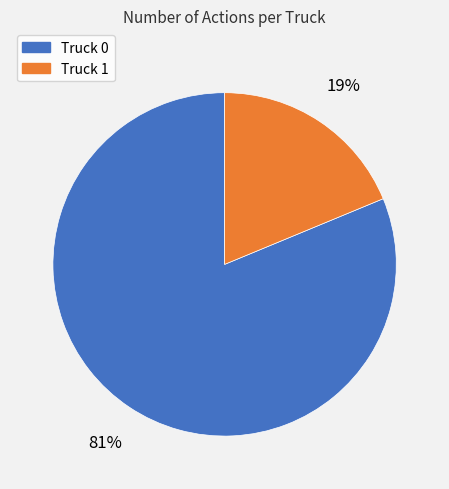

What is the ratio of the value at Truck 1 to the value at Truck 0?

0.2